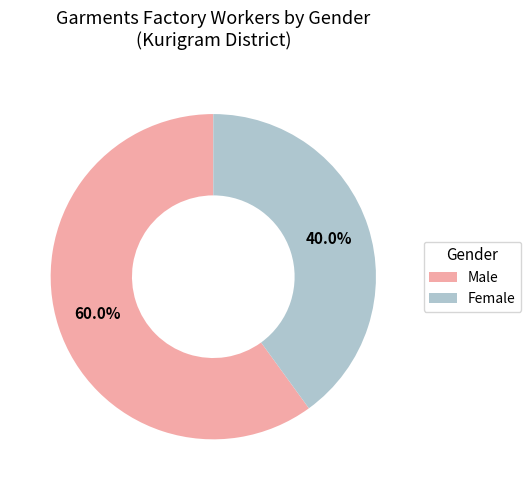

To the nearest percent, what percentage of the pie is Male?

60%